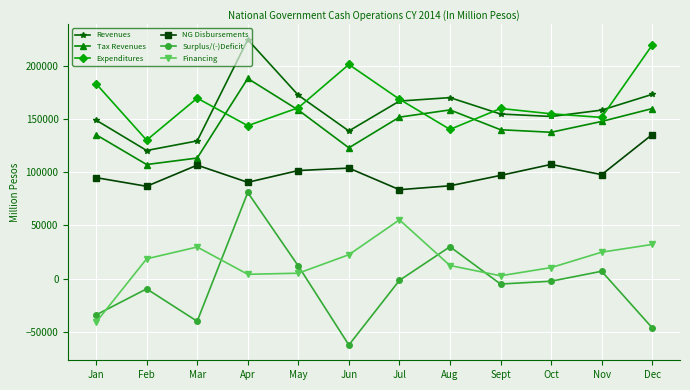

True or false: Tax Revenues and Surplus/(-)Deficit intersect in this chart.

False